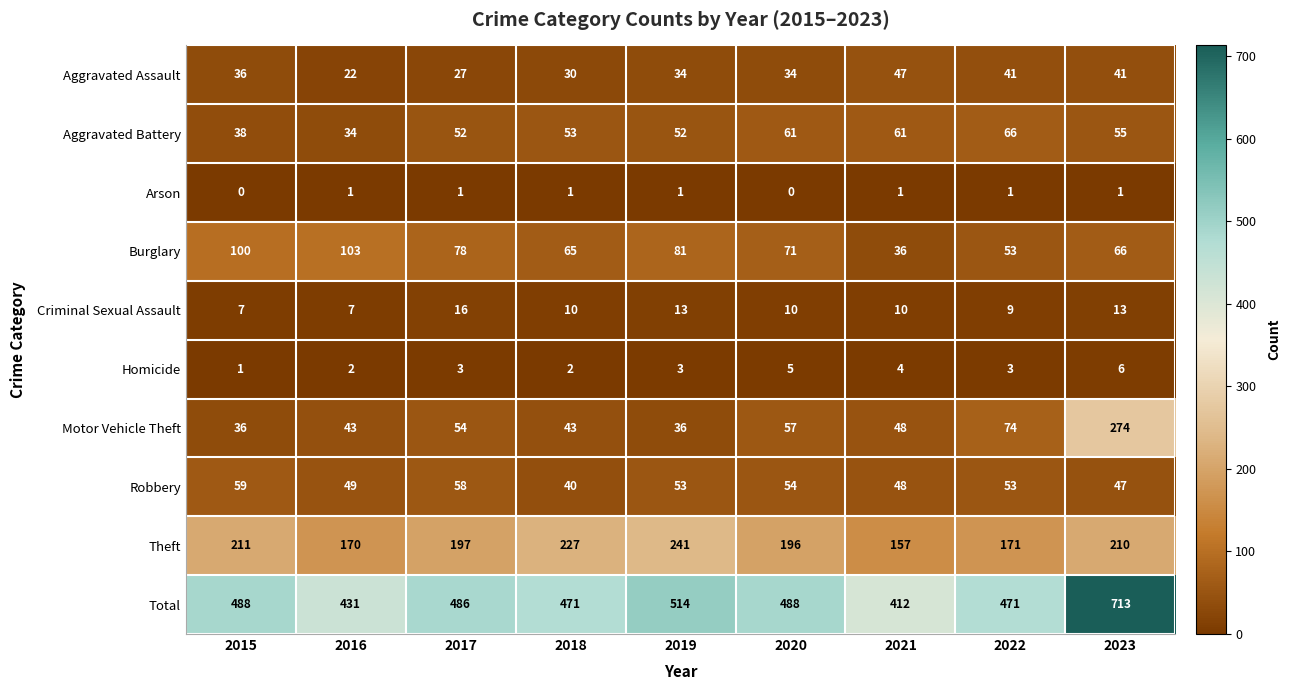

At which category is the sum across all series the highest?

2023